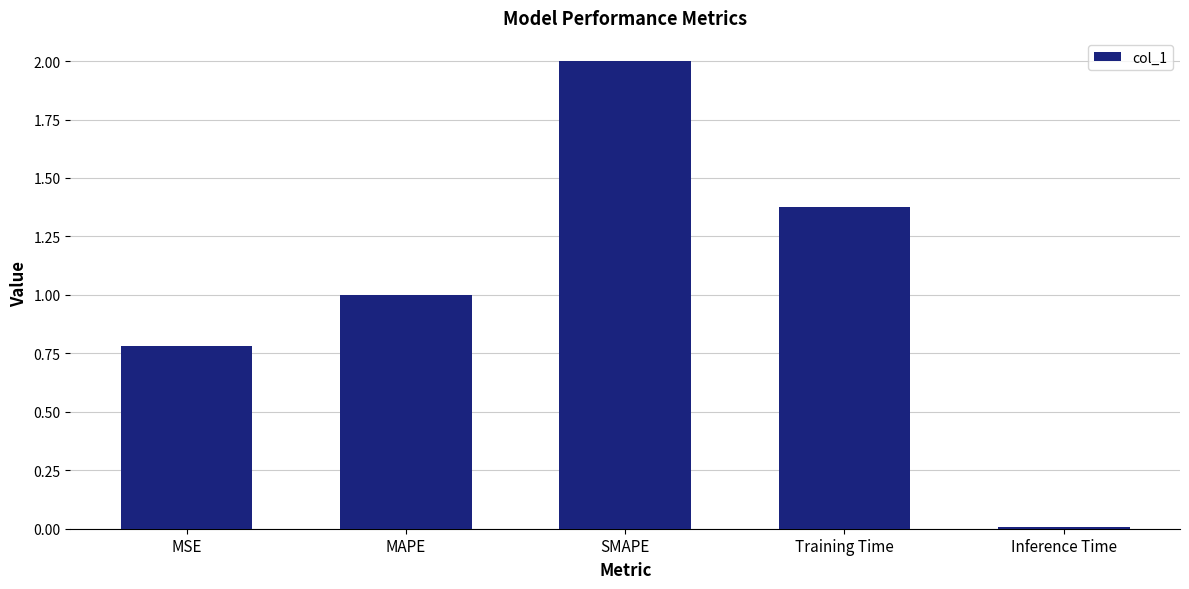

Which category has the lowest value across all series?

Inference Time